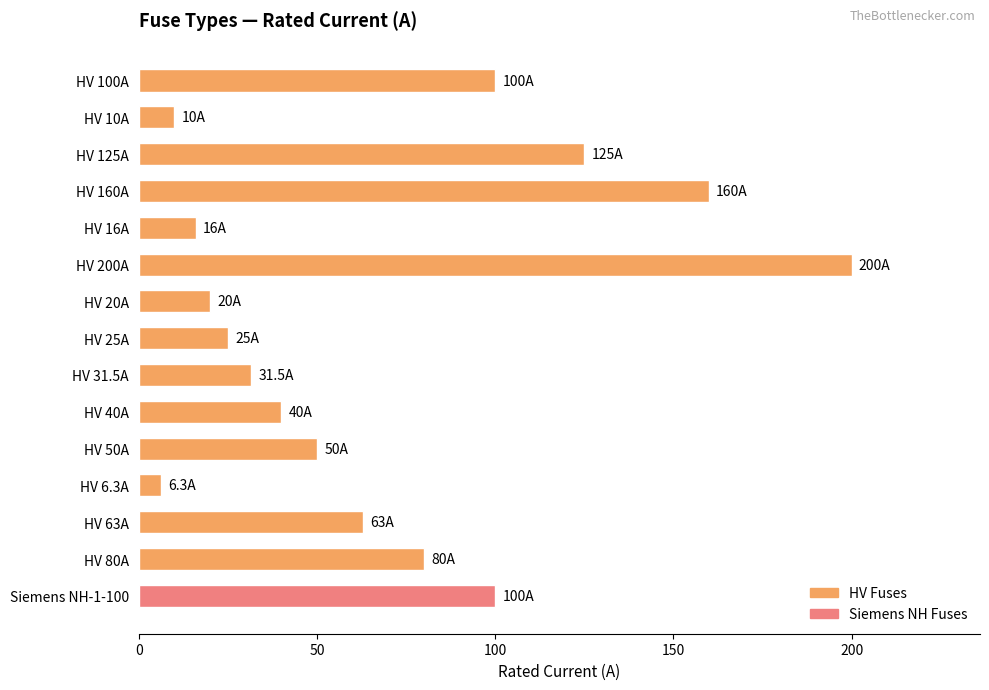

What is the value of the 2nd bar from the top?

10.0